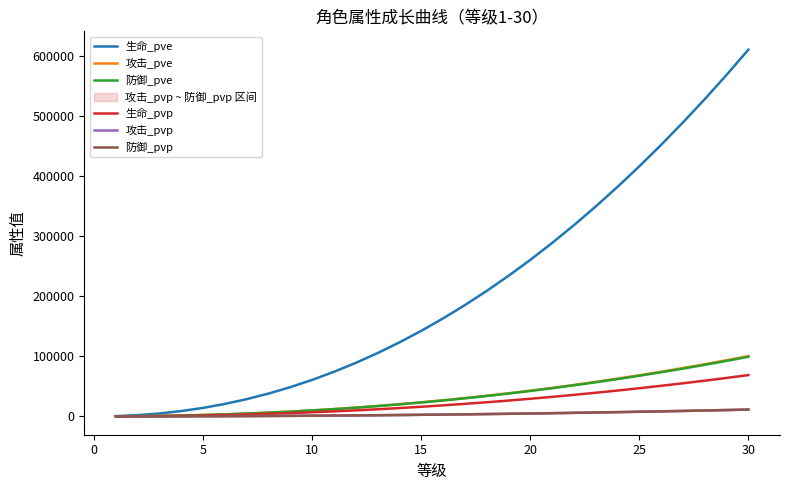

How many data points in 防御_pve are less than 26484?

15